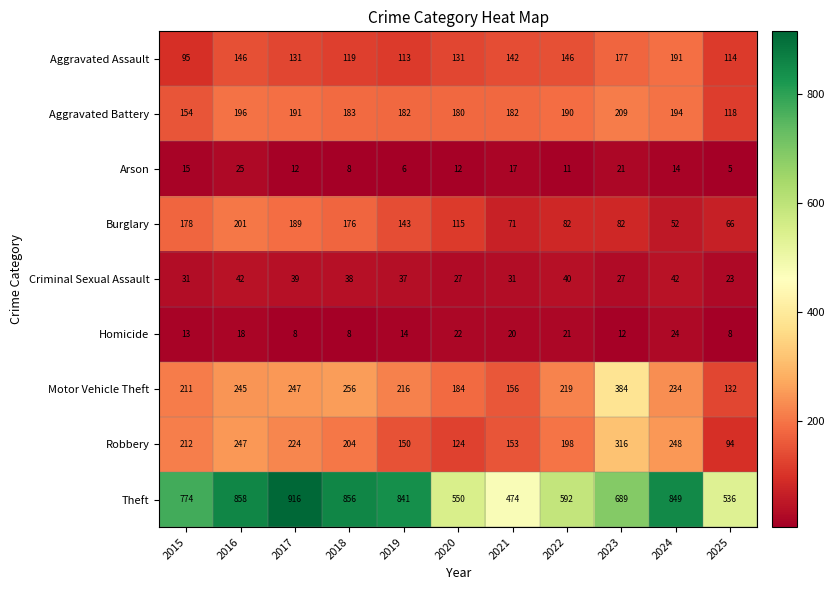

At 2017, list the series in order from largest to smallest.

Theft, Motor Vehicle Theft, Robbery, Aggravated Battery, Burglary, Aggravated Assault, Criminal Sexual Assault, Arson, Homicide